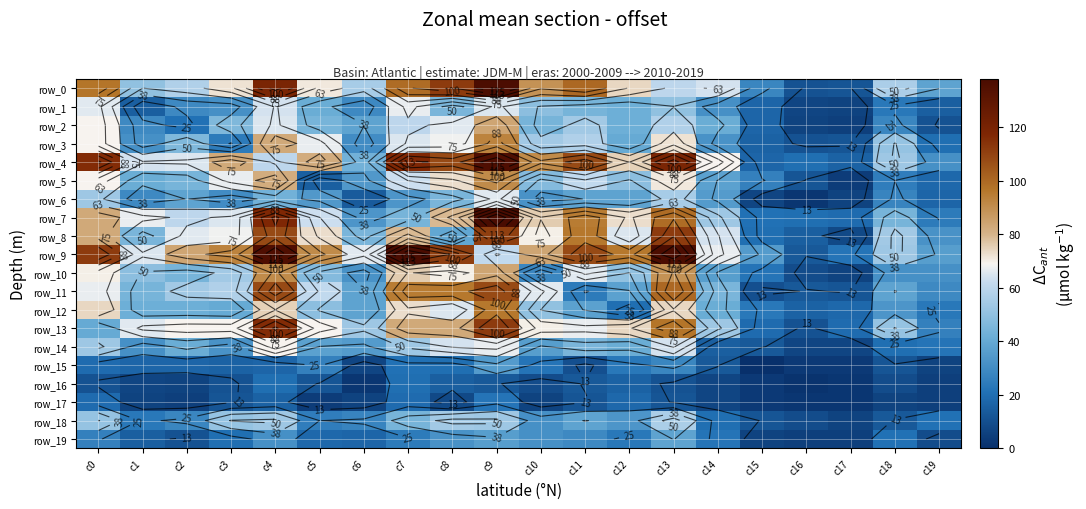

The value of row_17 at c10 is 1. True or false?

False